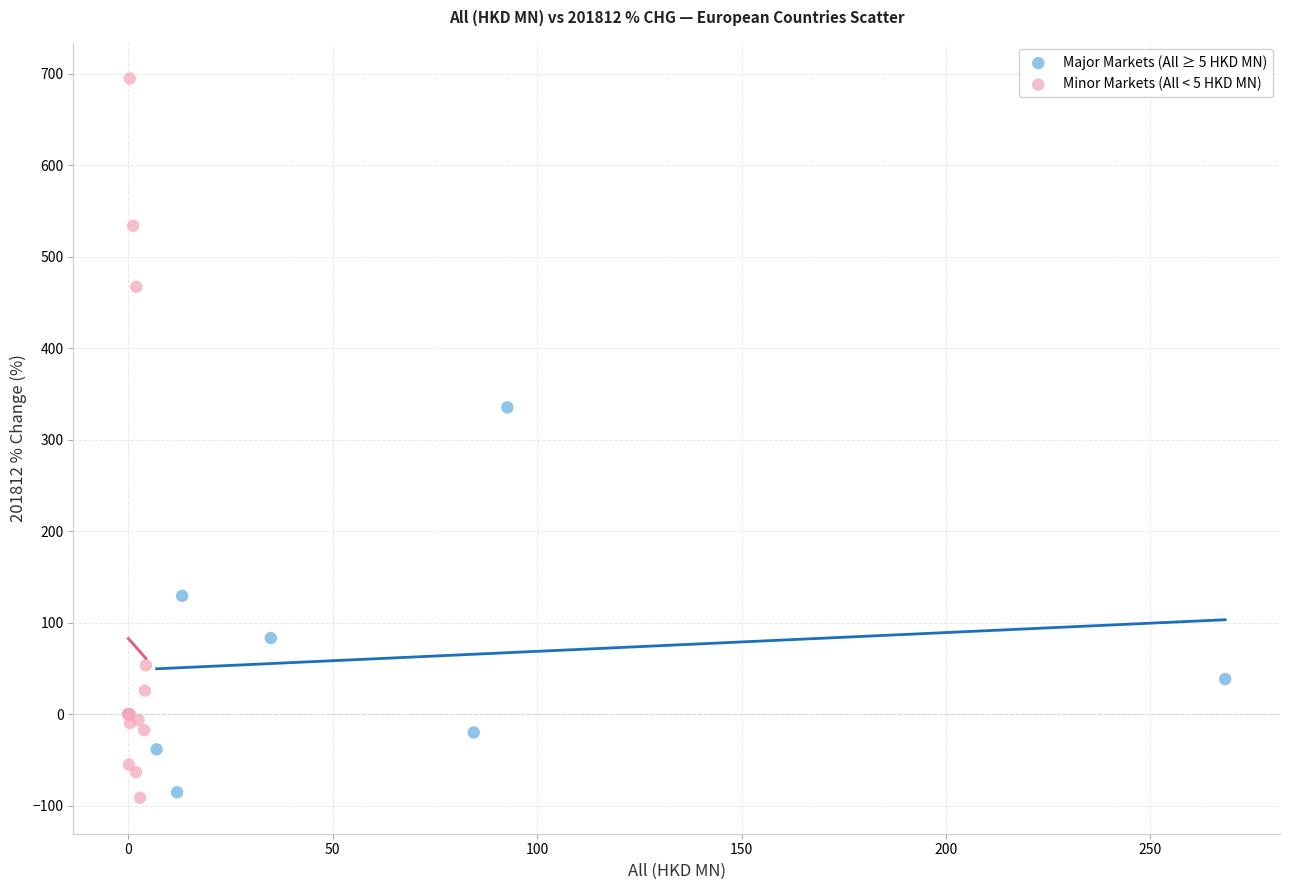

Which series has the widest spread of Y values?

Minor Markets (All < 5 HKD MN)